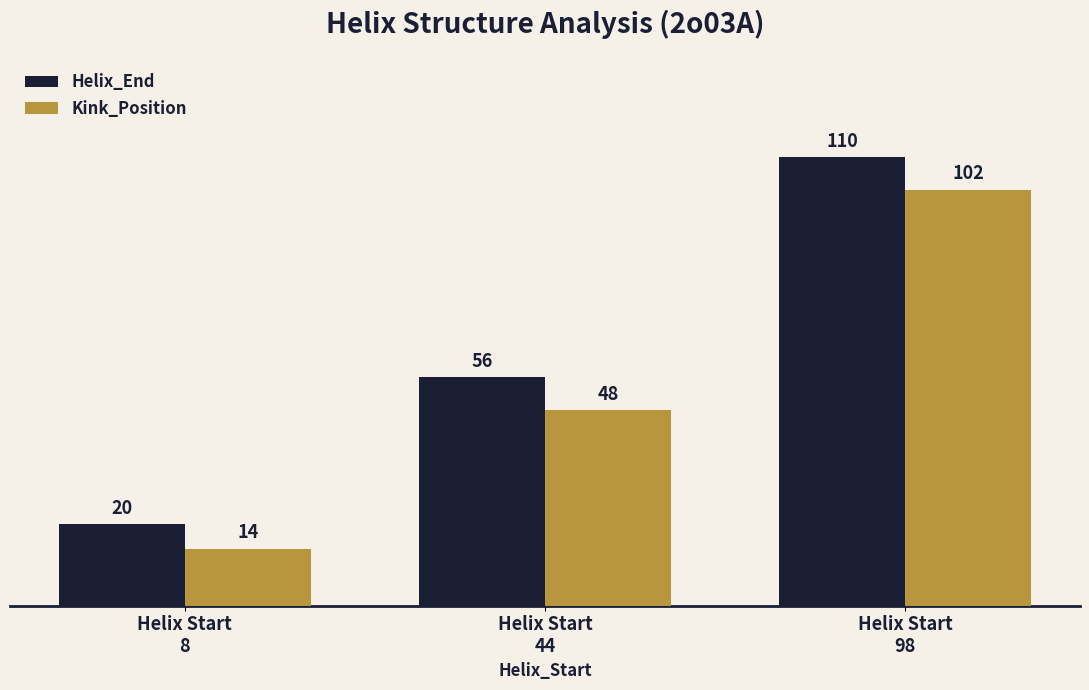

What is the value of the Helix_End bar at the 1st from the left?

20